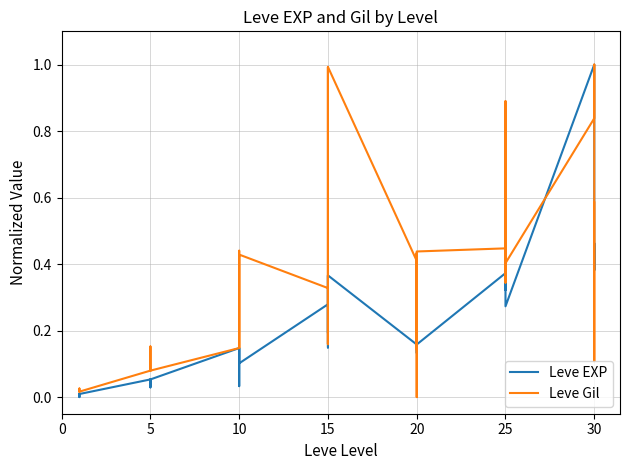

True or false: Leve Gil and Leve EXP intersect in this chart.

True